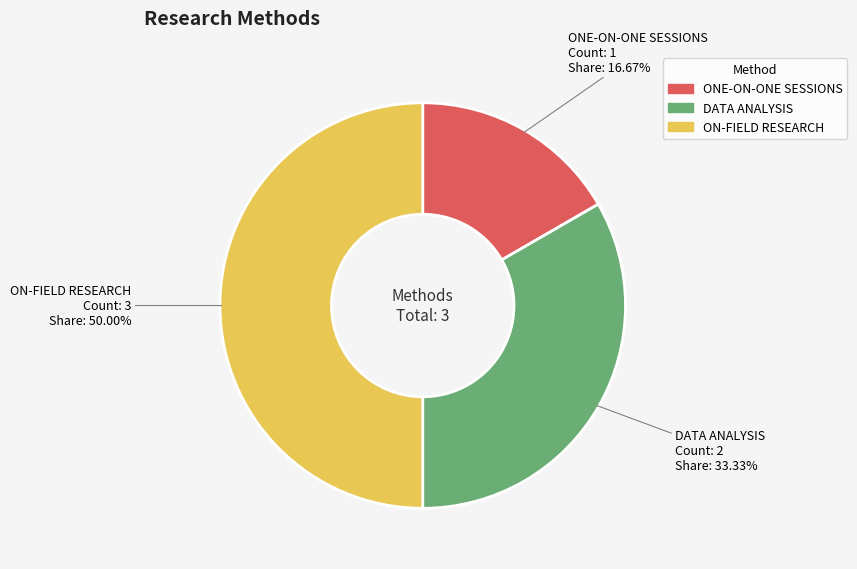

Combined, do ON-FIELD RESEARCH and DATA ANALYSIS account for over 50%?

Yes